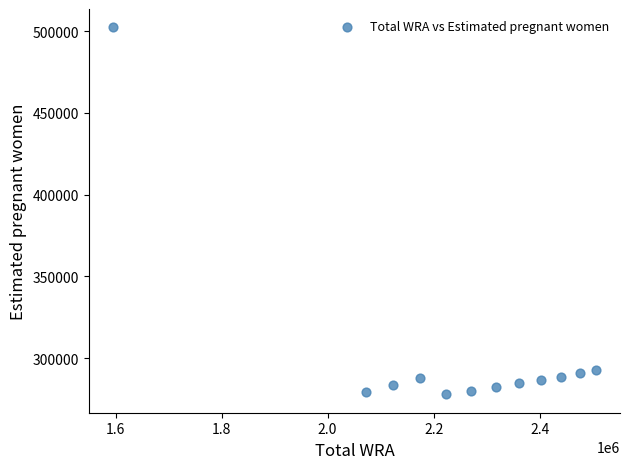

What is the average Y value?

303027.6